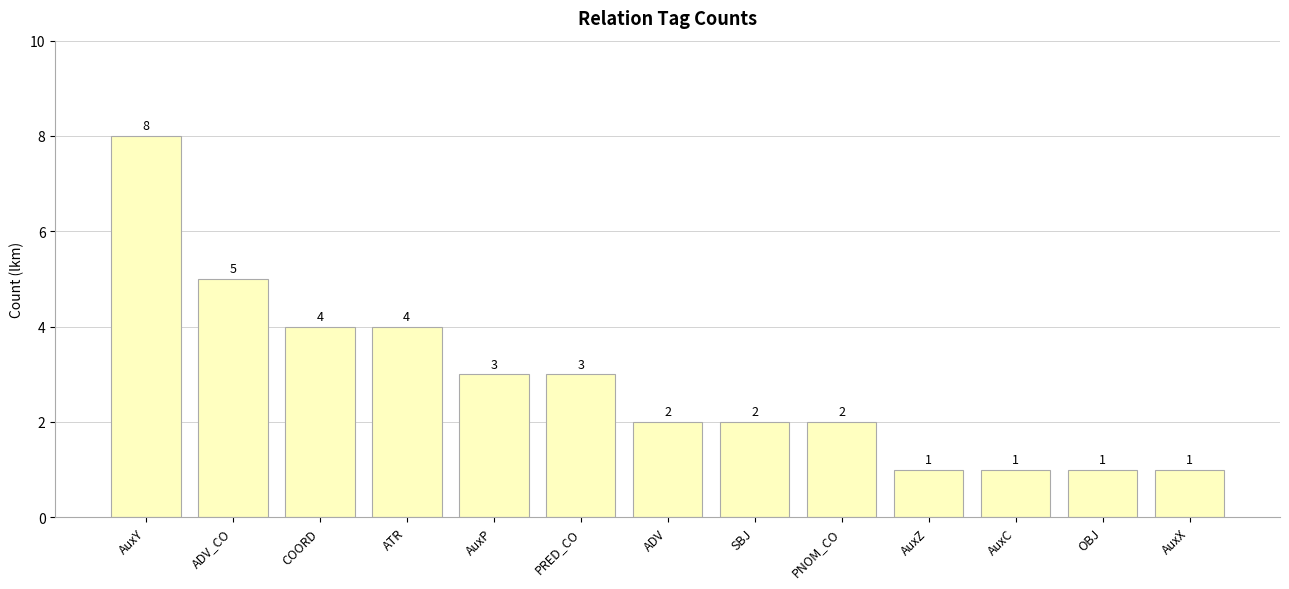

What is the value of the 6th bar from the left?

3